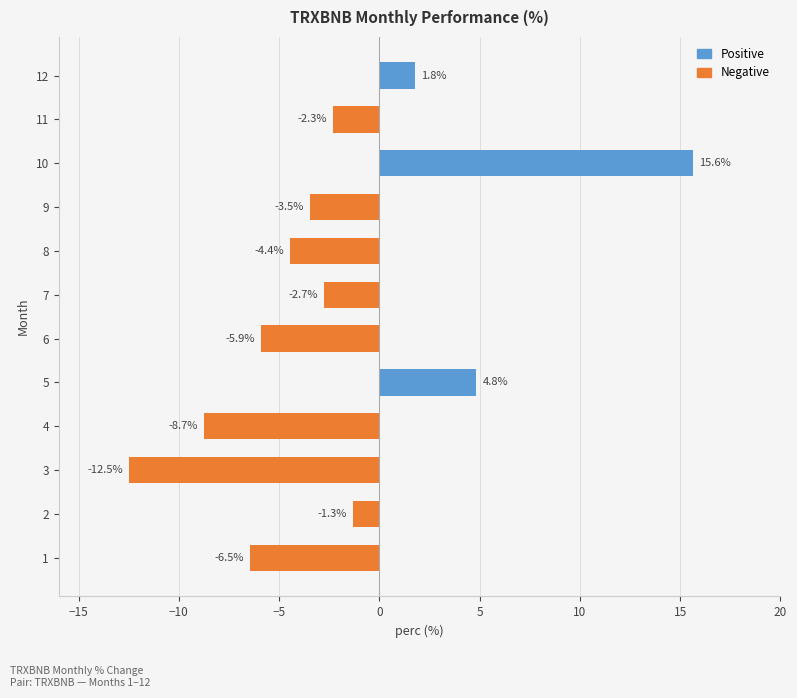

How many data points does each series have?

12